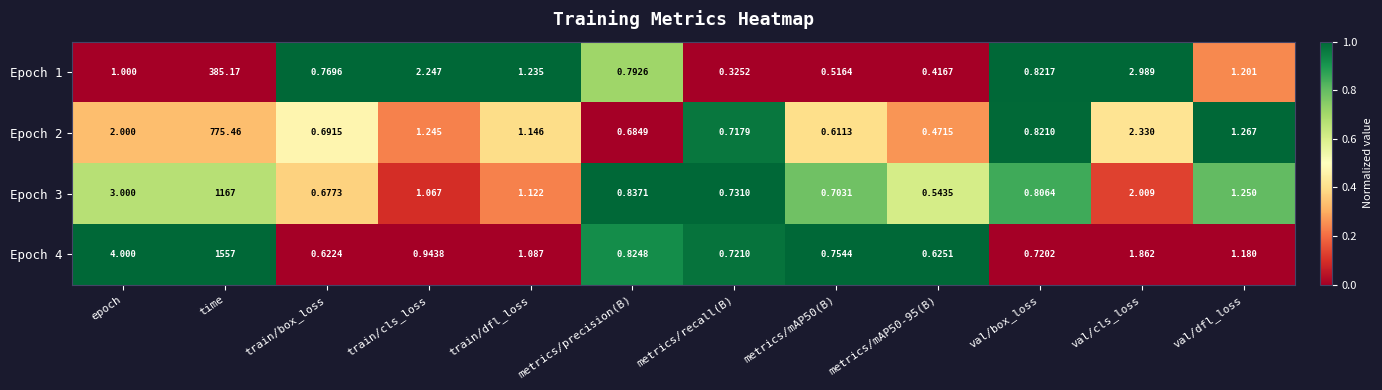

Which category has the lowest value in the Epoch 1 series?

metrics/recall(B)